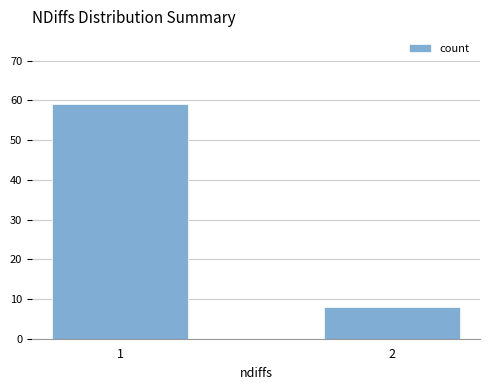

What is the ratio of the value at 1 to the value at 2?

7.4